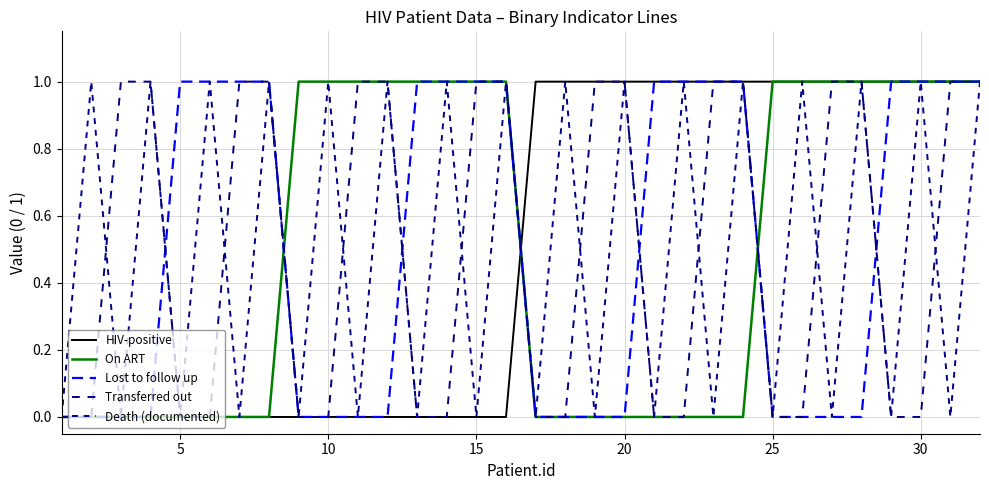

How many lines are shown in the chart?

5